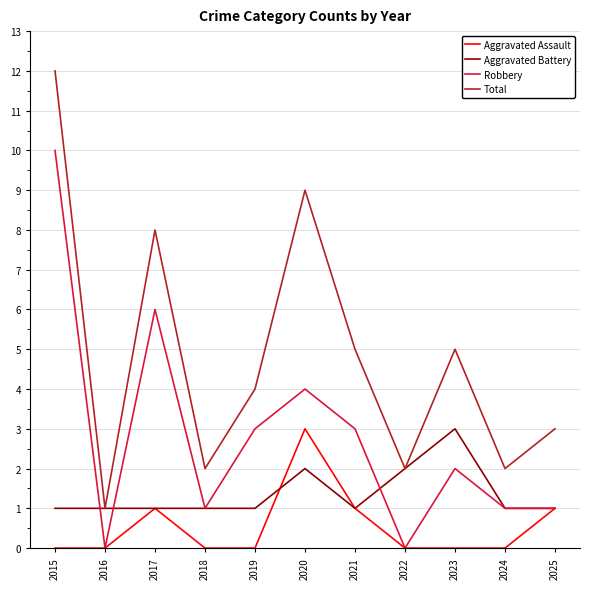

Which series has the widest spread of values?

Total